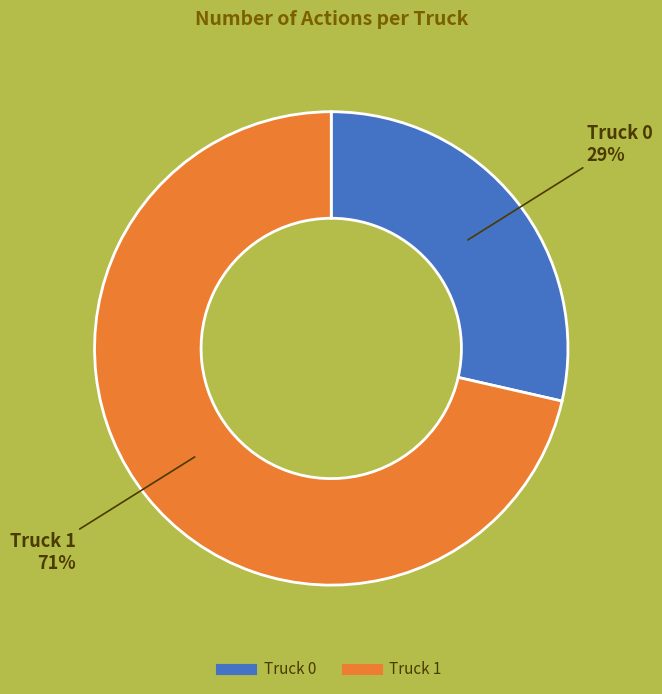

To the nearest percent, what portion does Truck 1 represent?

71%